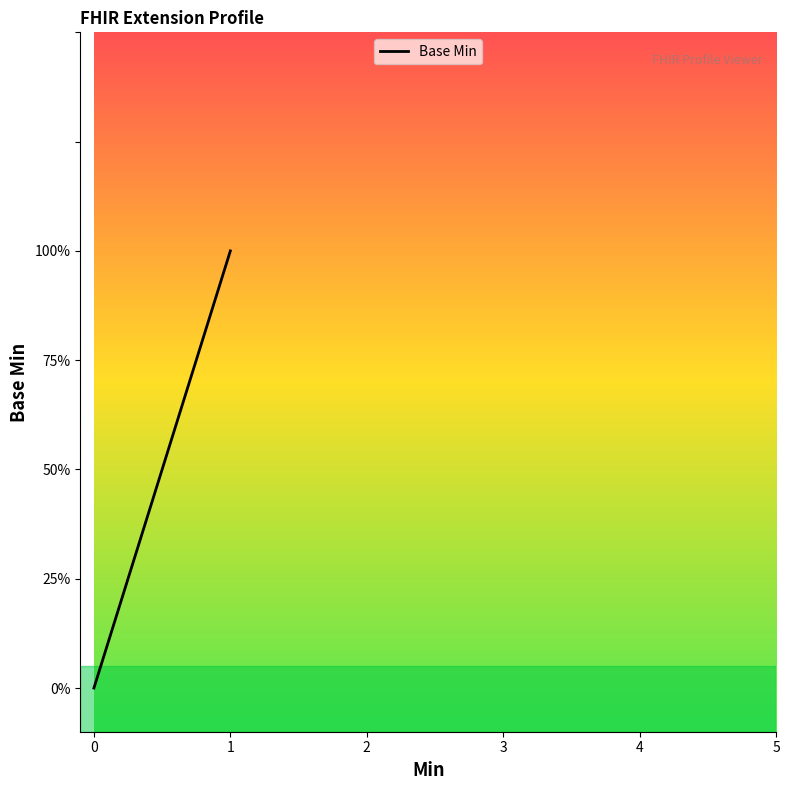

True or false: the data has more than 2 interior local peaks.

False